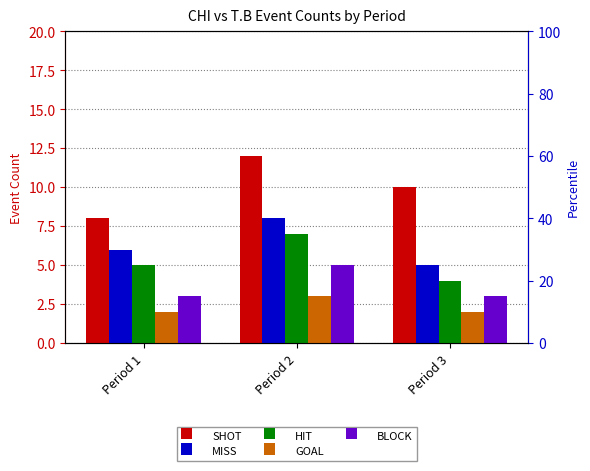

Reading left to right, list all the values displayed in this chart.

SHOT: 8	12	10
MISS: 6	8	5
HIT: 5	7	4
GOAL: 2	3	2
BLOCK: 3	5	3